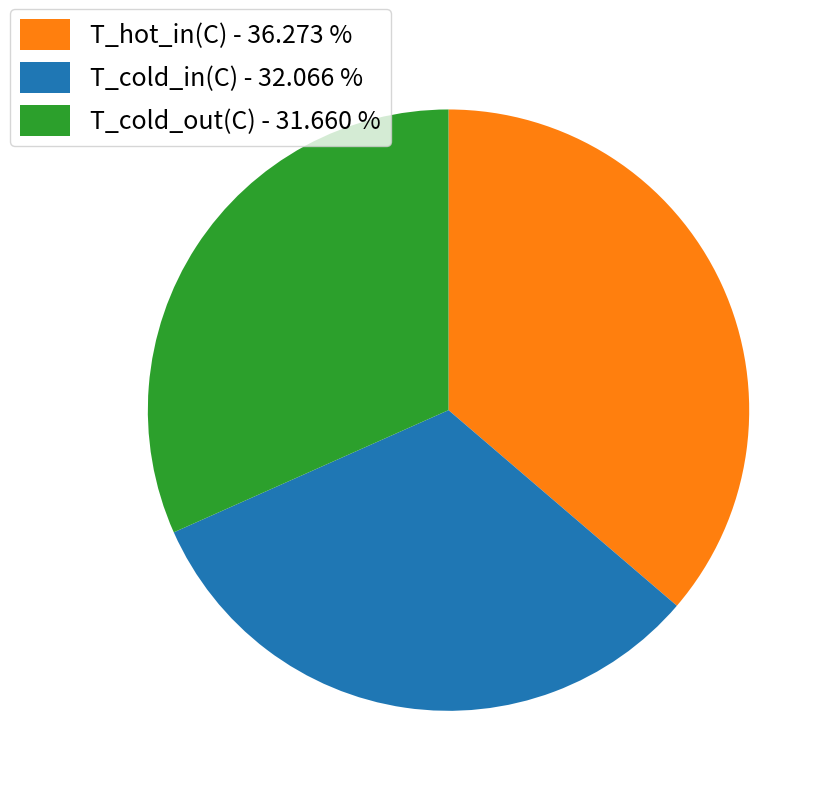

Do T_cold_in(C) - 32.066 % and T_hot_in(C) - 36.273 % together represent more than half of the pie?

Yes